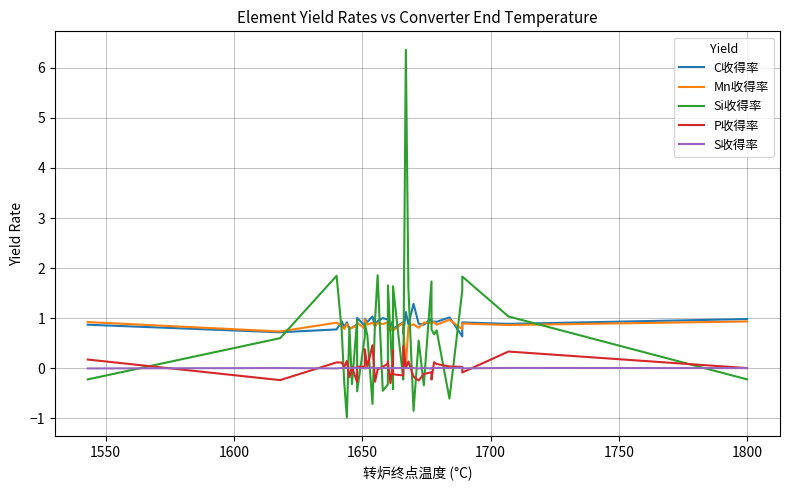

Is this an area chart (filled region under the line)?

No